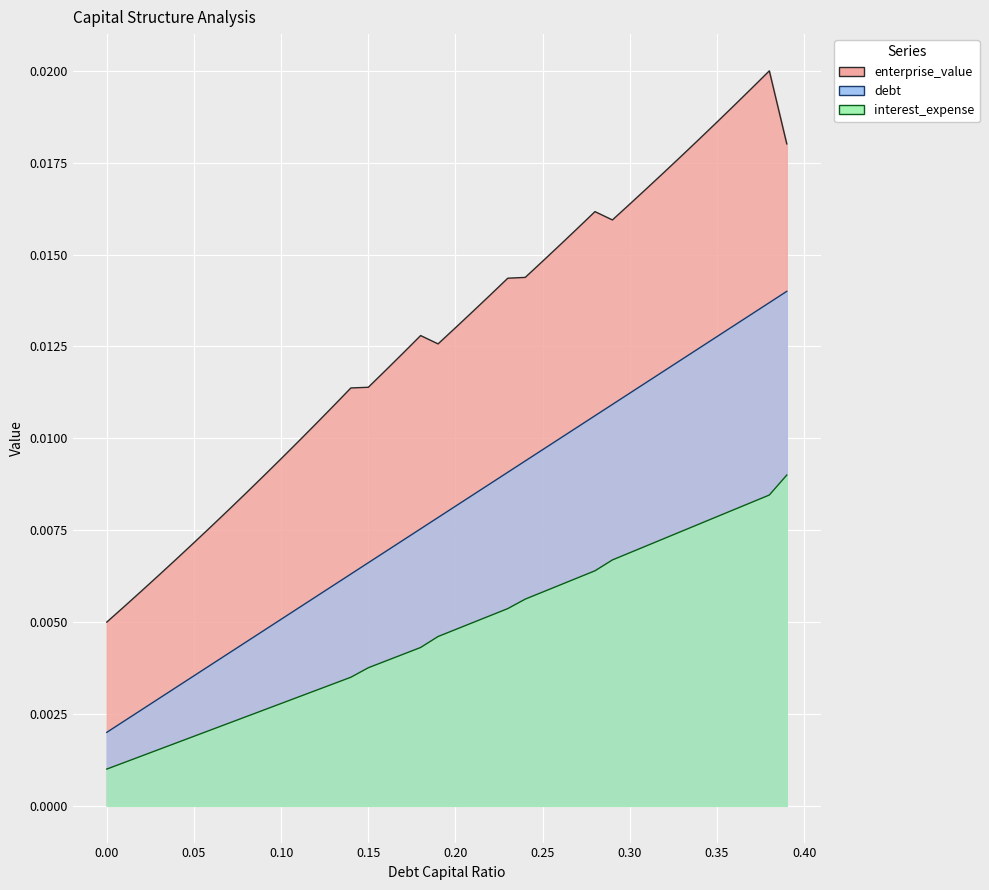

The value of debt at 0.19 is 0.0. True or false?

False